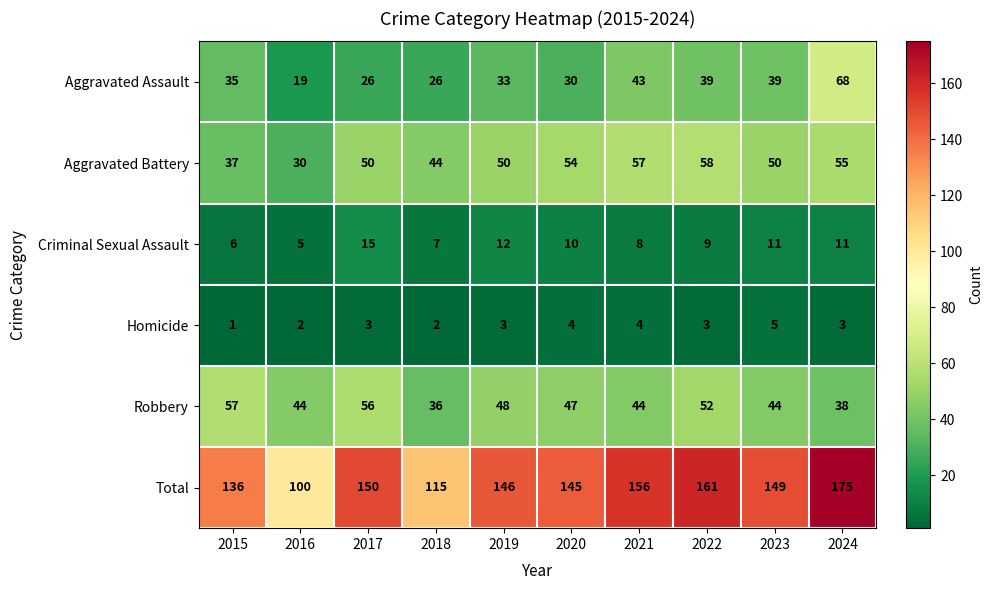

Where is Criminal Sexual Assault nearest to the value 10?

2020